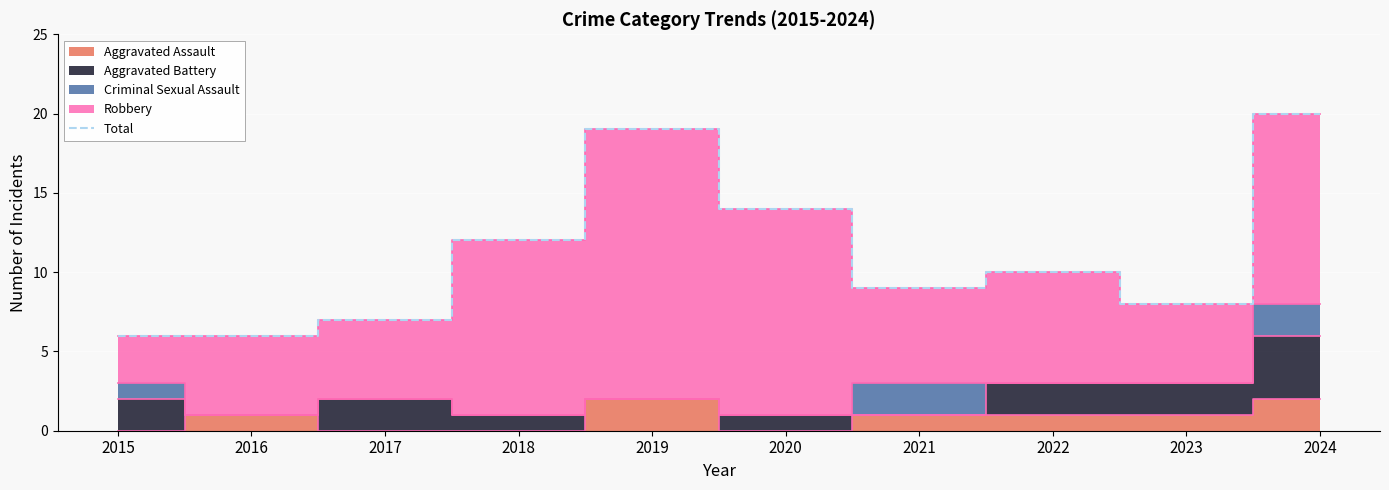

Does the chart display data point markers on the line(s)?

No